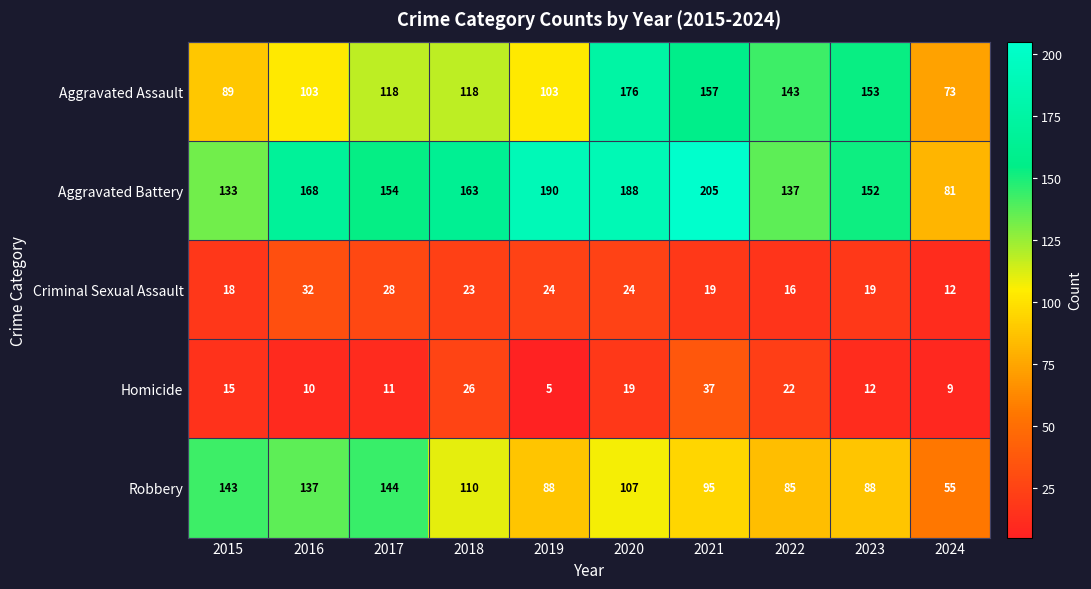

What is the spread (max minus min) of values at 2023?

141